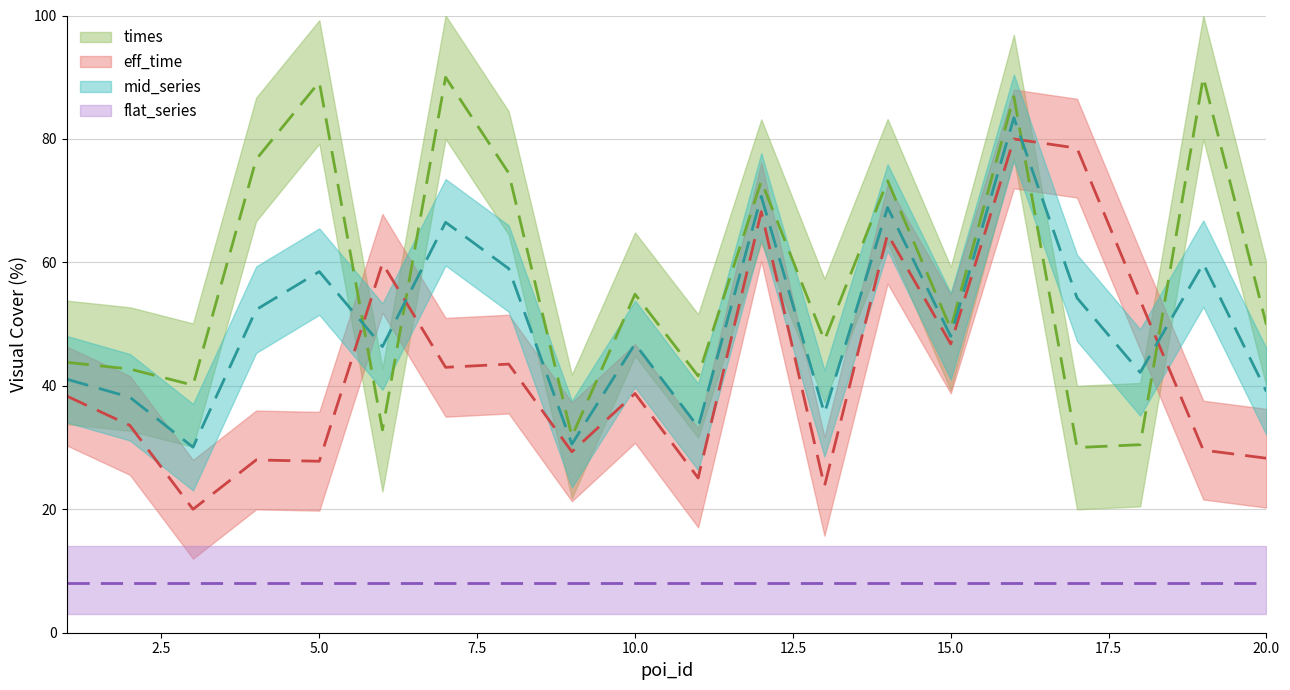

At which label is eff_time closest to 50?

15